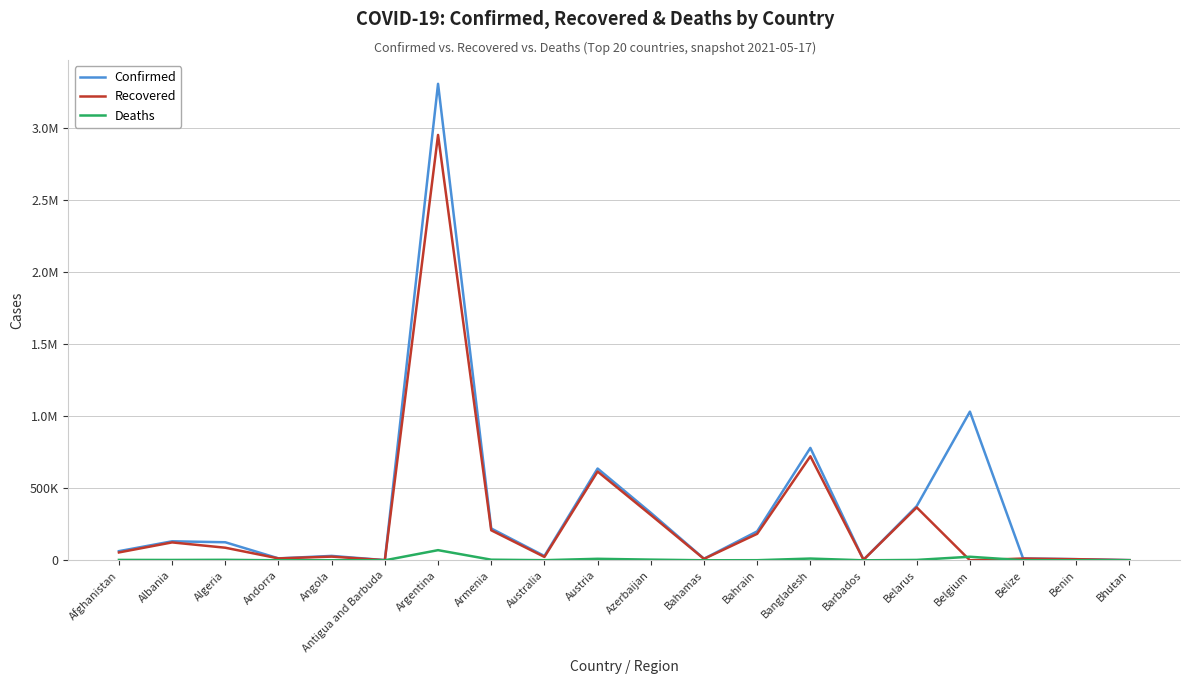

True or false: Confirmed and Recovered intersect in this chart.

False